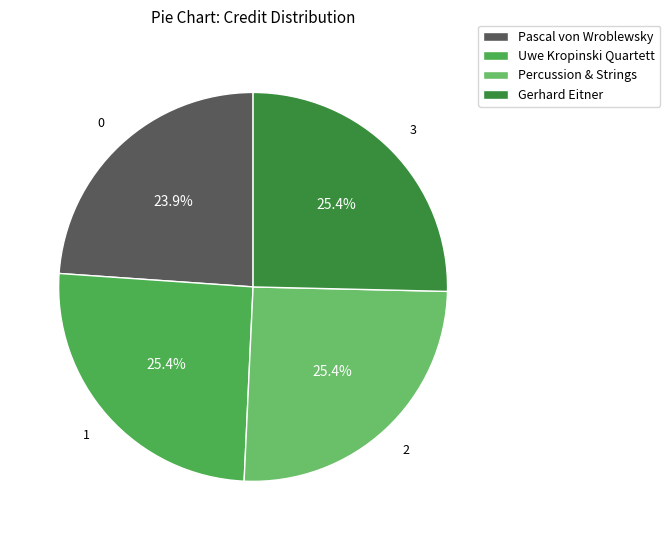

What percentage is the Pascal von Wroblewsky slice, to the nearest percent?

24%